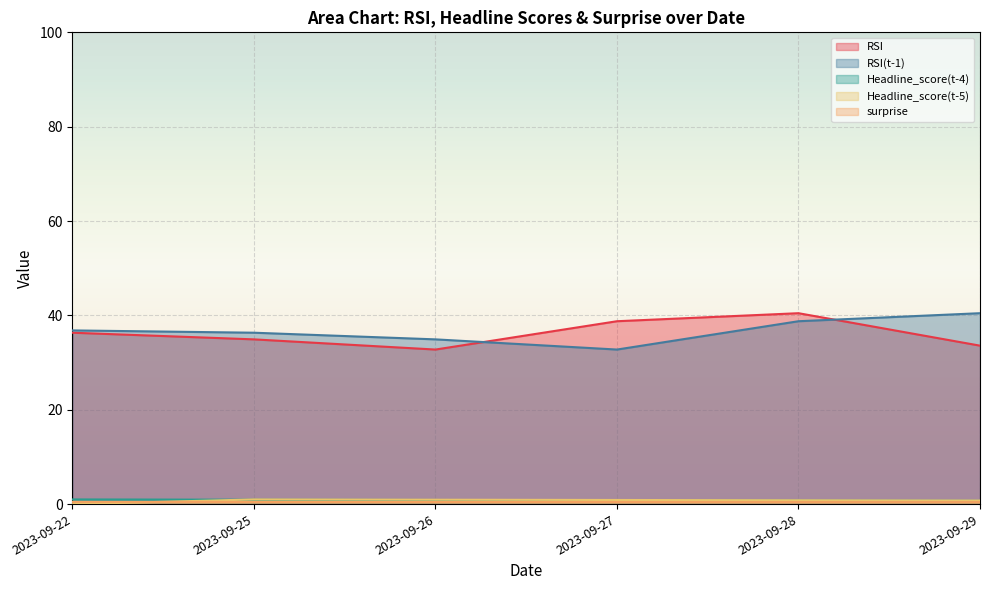

What is the maximum value shown in the chart?

40.5